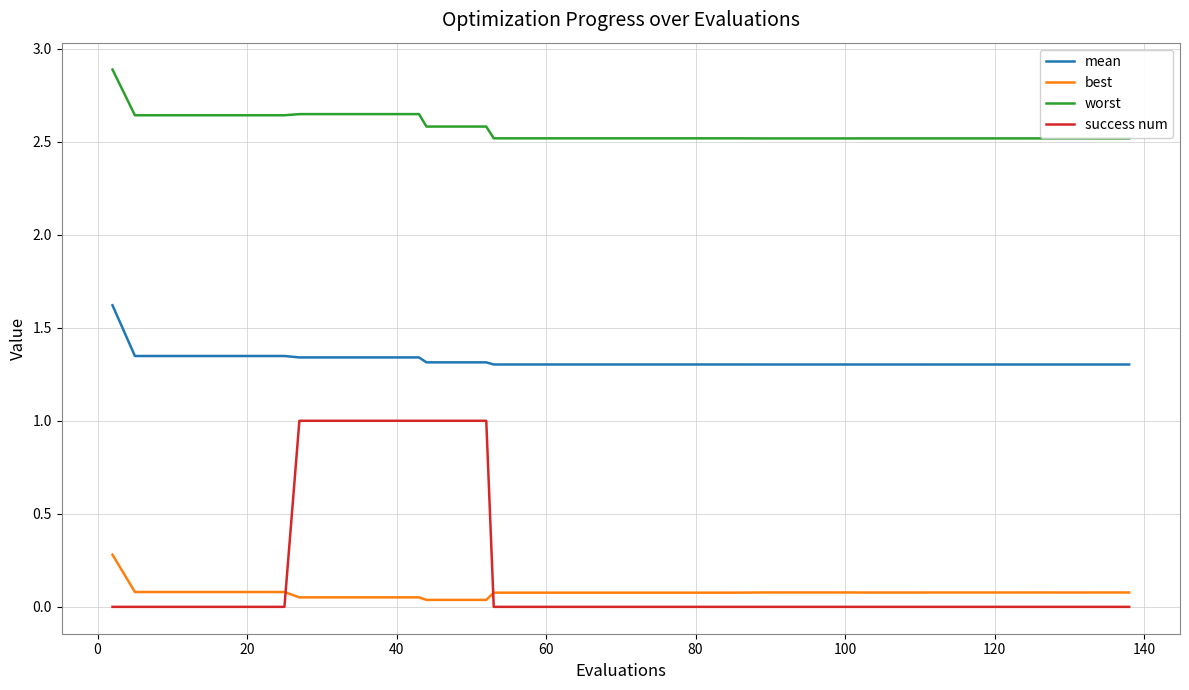

What are all the series names shown in the legend?

mean, best, worst, success num